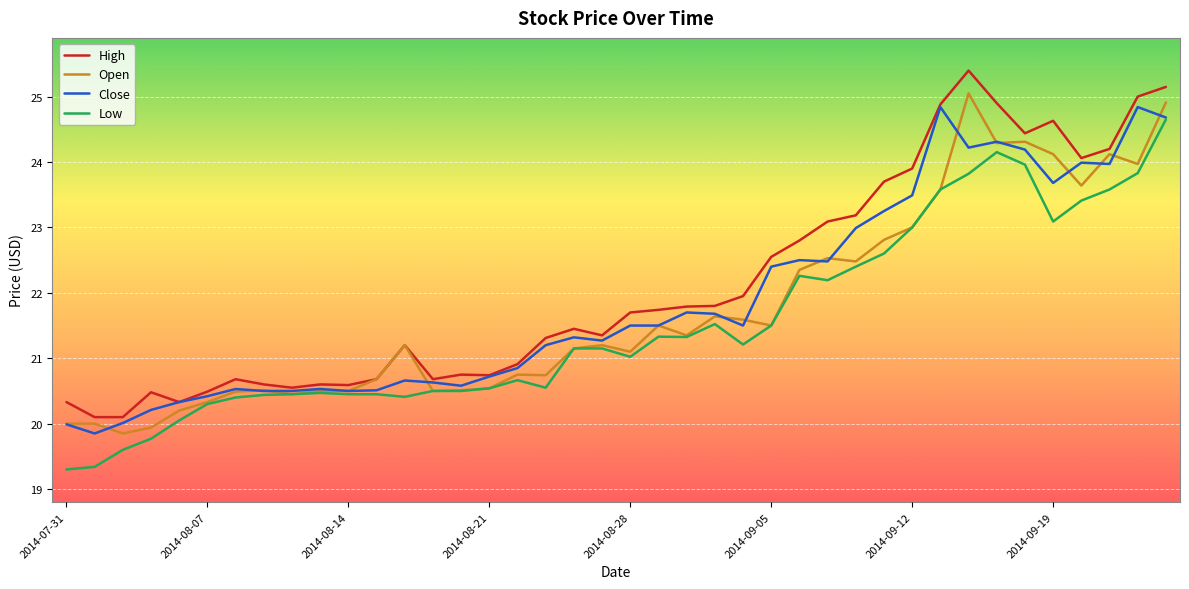

What is the maximum value shown in the chart?

25.4